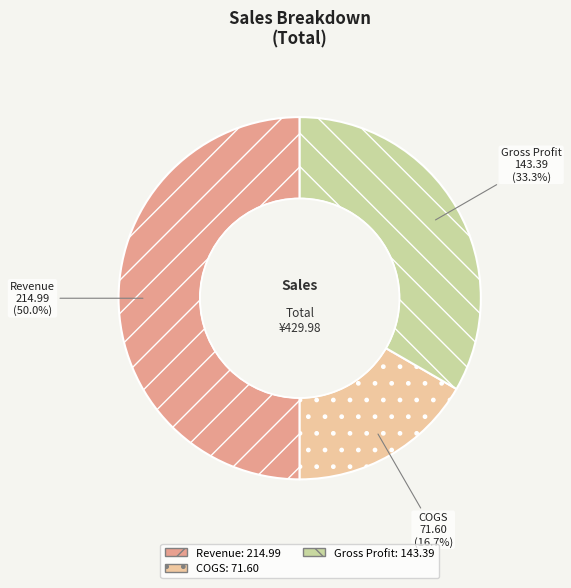

What is the largest slice in the pie chart?

Revenue